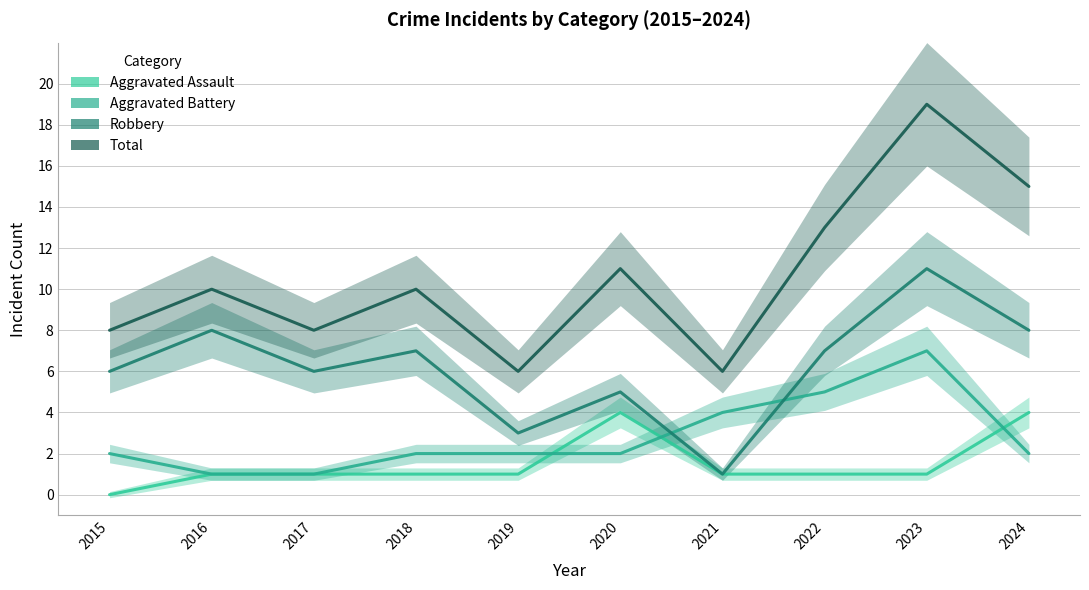

What is the difference between the Total values at 2015 and 2020?

3